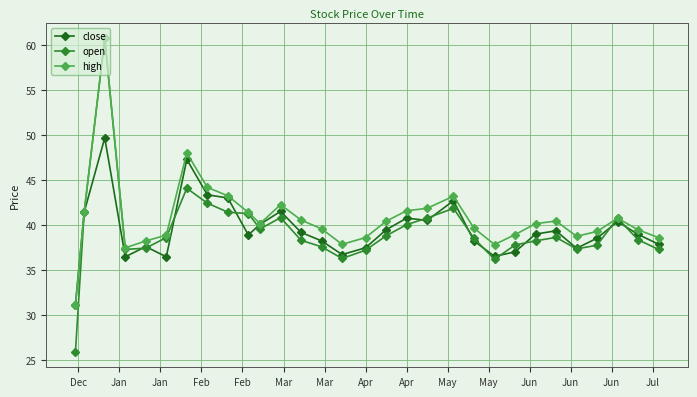

What is the value of the close point at the 18th from the left?

40.8